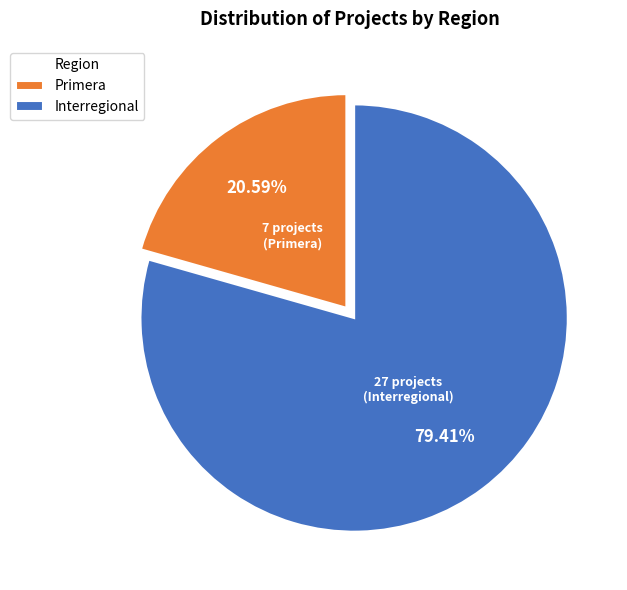

To the nearest percent, what percentage of the pie is Primera?

21%